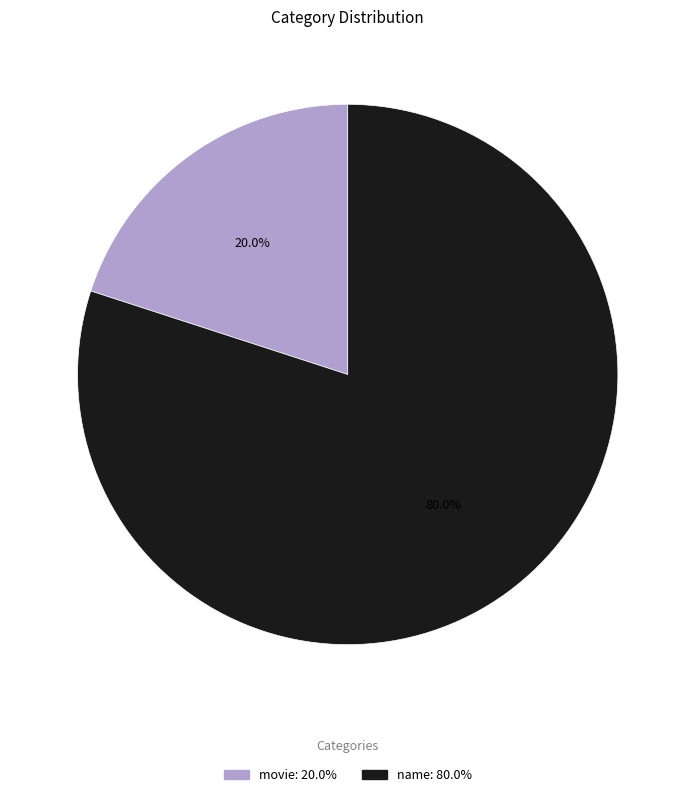

To the nearest percent, what portion does movie represent?

20%